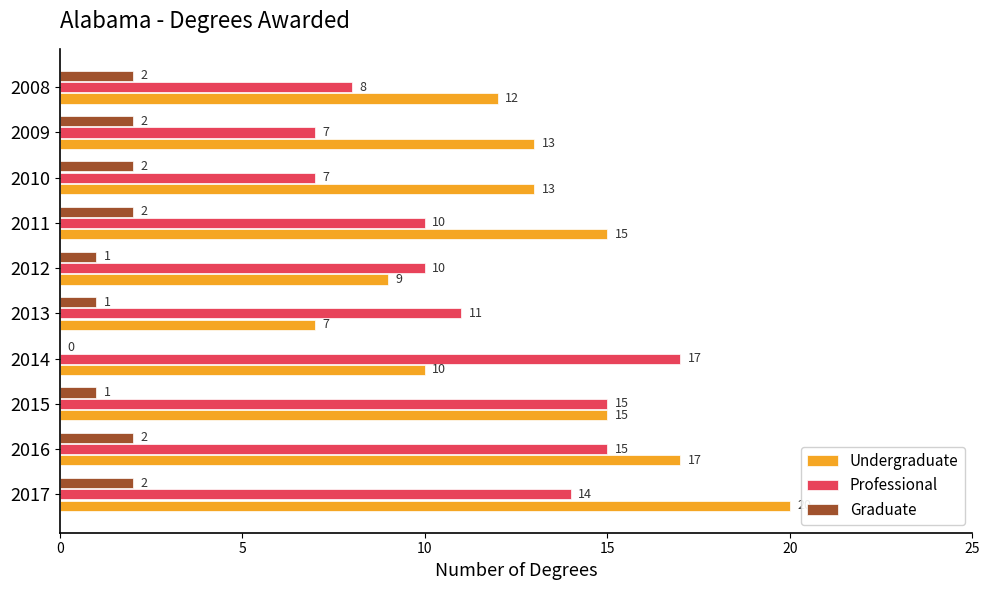

Count the number of data series in this chart.

3